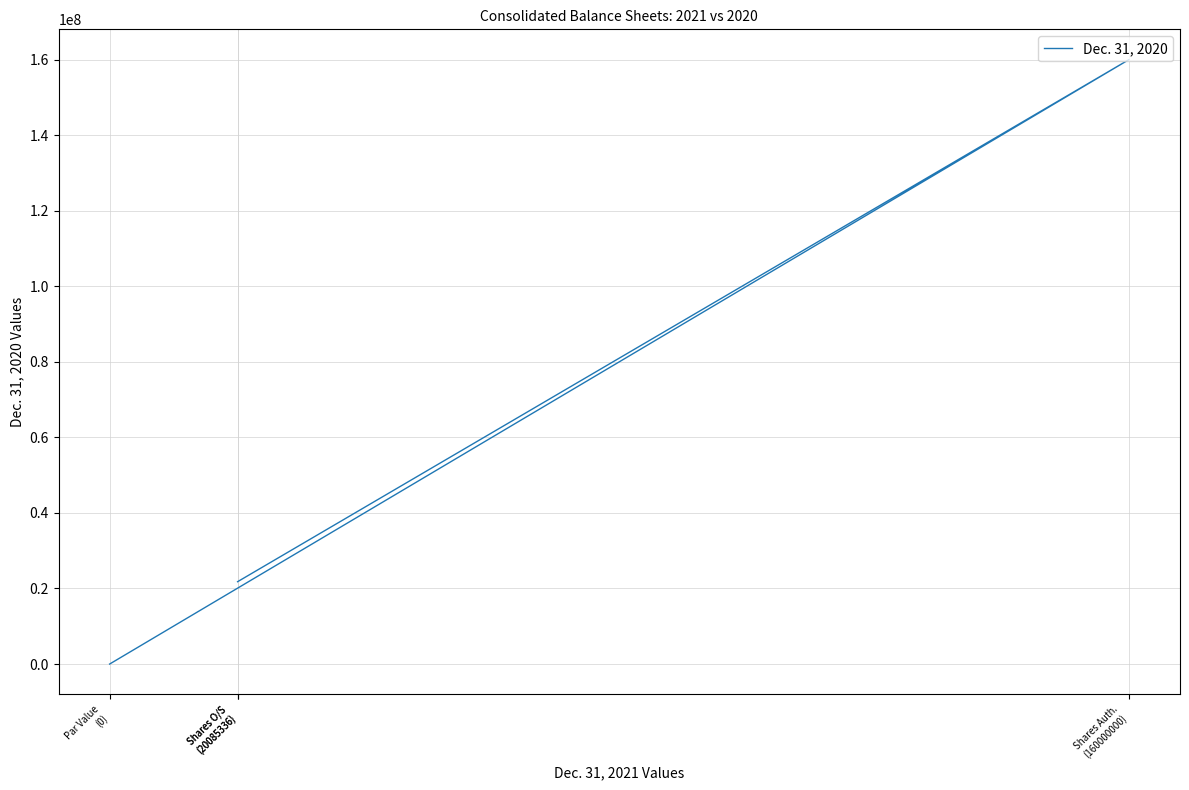

The value at Shares O/S
(20085336) is 35749351. True or false?

False